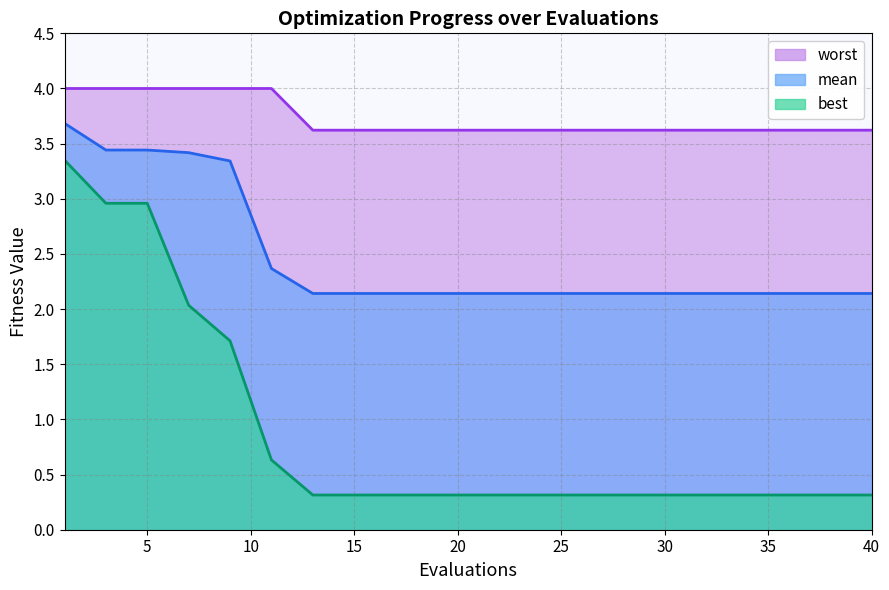

At 9, list the series in order from largest to smallest.

worst, mean, best